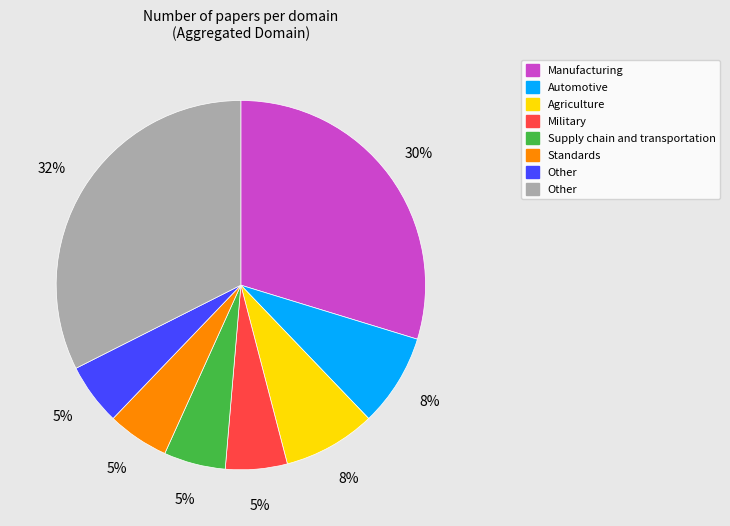

Is there any slice that represents more than half of the pie?

No